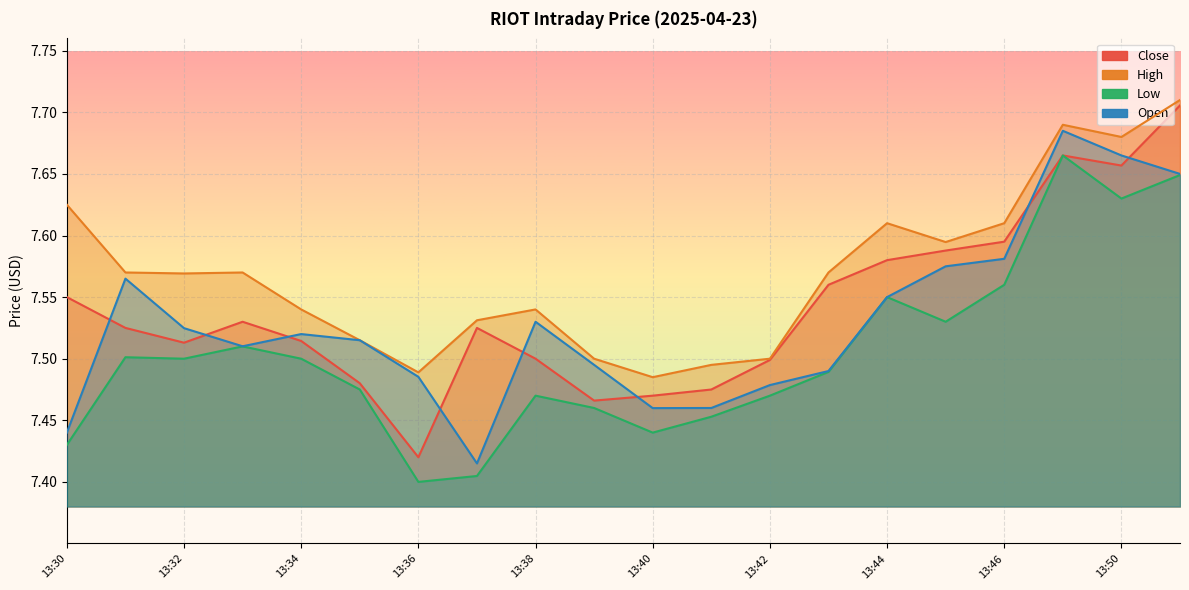

Reading left to right, what are all the values shown in this chart?

Close: 7.6	7.5	7.5	7.5	7.5	7.5	7.4	7.5	7.5	7.5	7.5	7.5	7.5	7.6	7.6	7.6	7.6	7.7	7.7	7.7
High: 7.6	7.6	7.6	7.6	7.5	7.5	7.5	7.5	7.5	7.5	7.5	7.5	7.5	7.6	7.6	7.6	7.6	7.7	7.7	7.7
Low: 7.4	7.5	7.5	7.5	7.5	7.5	7.4	7.4	7.5	7.5	7.4	7.5	7.5	7.5	7.6	7.5	7.6	7.7	7.6	7.6
Open: 7.4	7.6	7.5	7.5	7.5	7.5	7.5	7.4	7.5	7.5	7.5	7.5	7.5	7.5	7.6	7.6	7.6	7.7	7.7	7.7